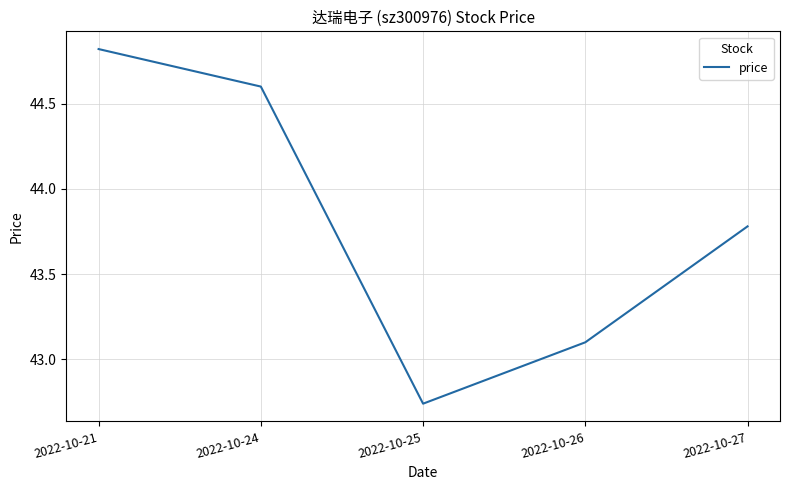

How many values are below 43?

1